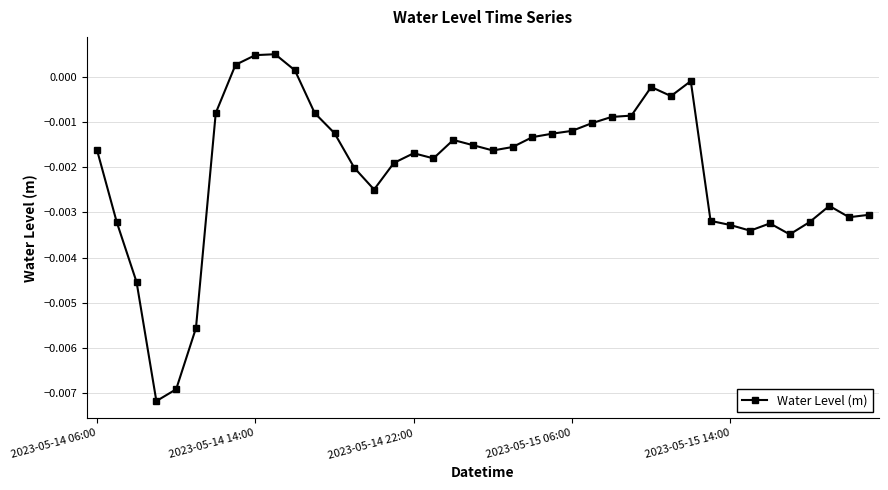

True or false: the data has more than 0 interior local peaks.

True